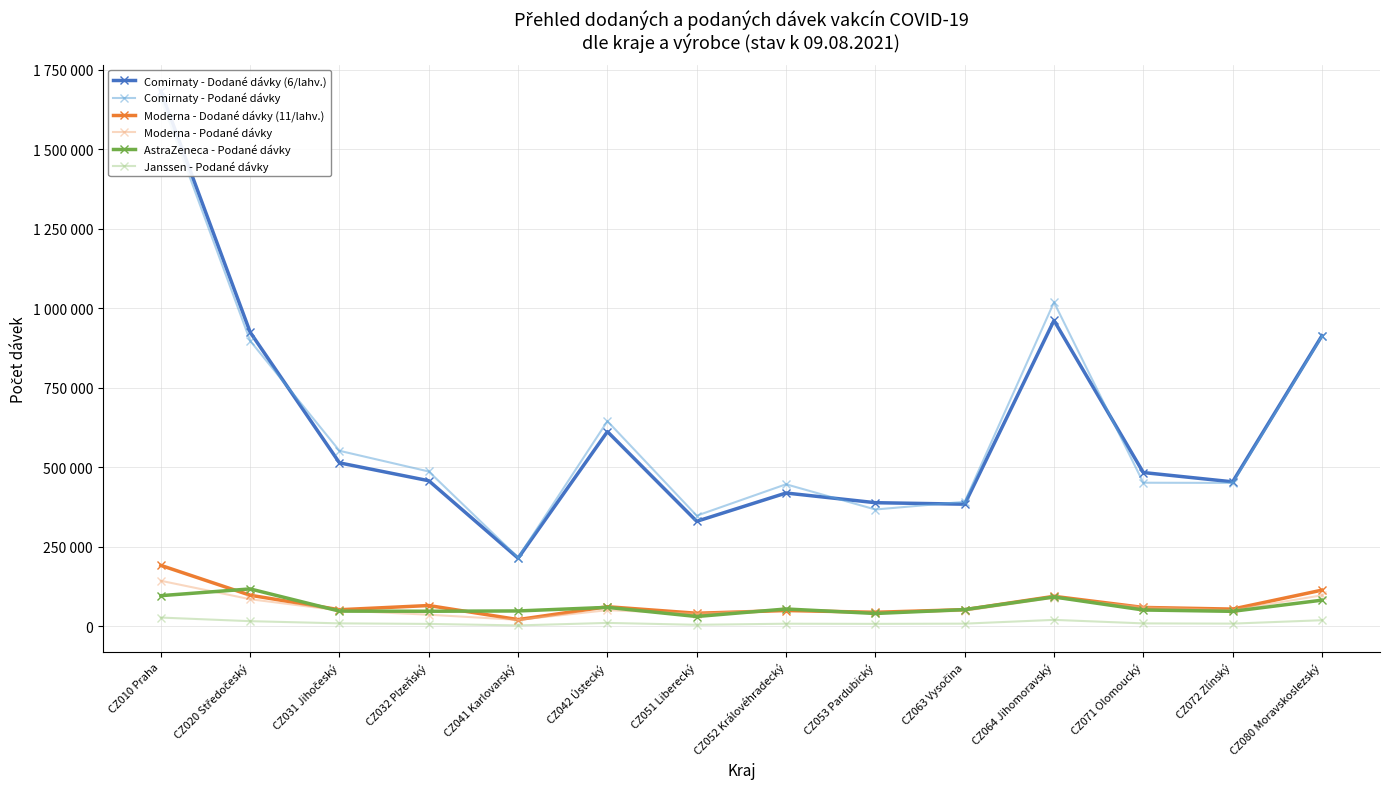

Which series changed the most between CZ010 Praha and CZ031 Jihočeský?

Comirnaty - Dodané dávky (6/lahv.)